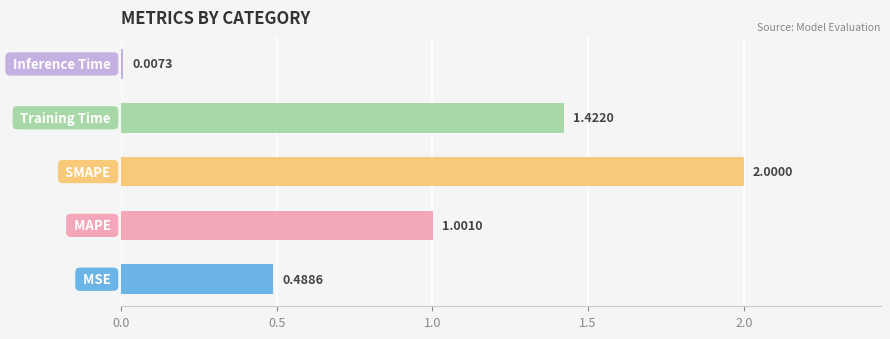

How many distinct data groups are displayed?

1